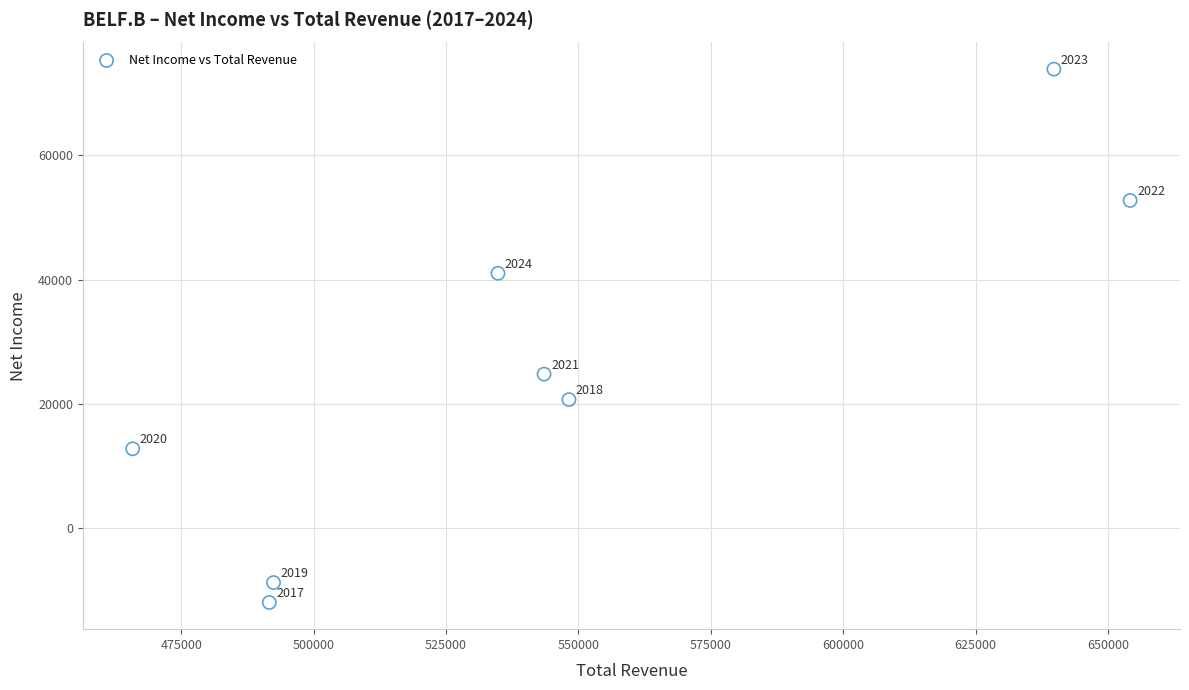

What Y value in the scatter plot is closest to 30950?

24800